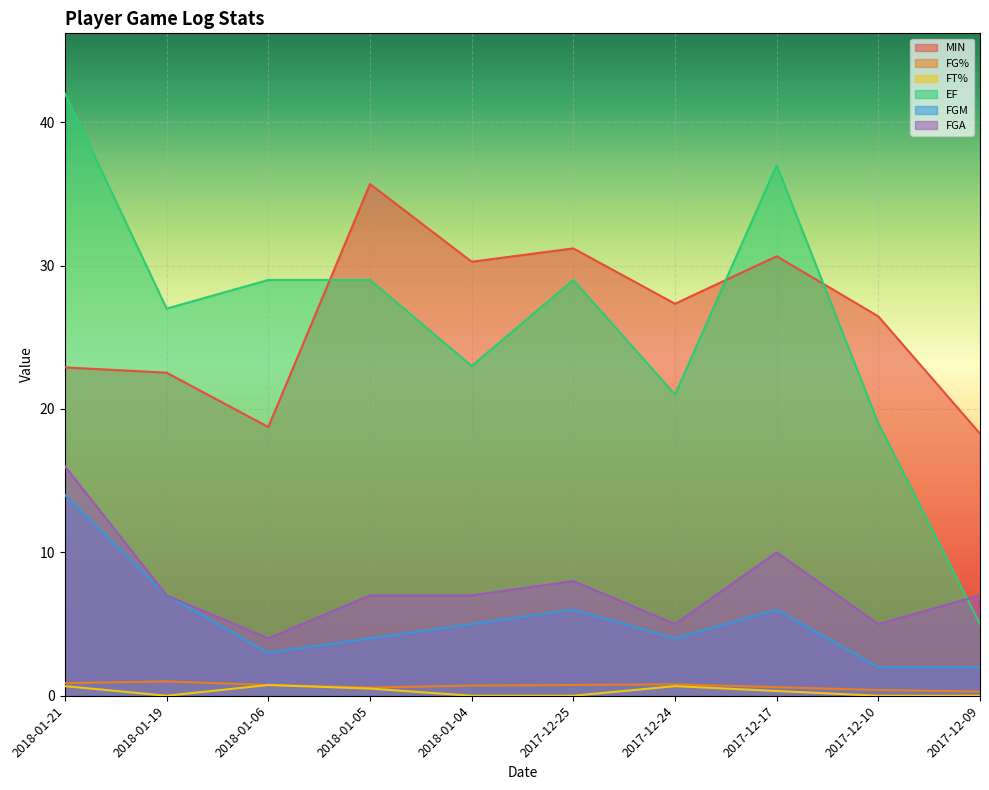

True or false: FGM and FT% intersect in this chart.

False